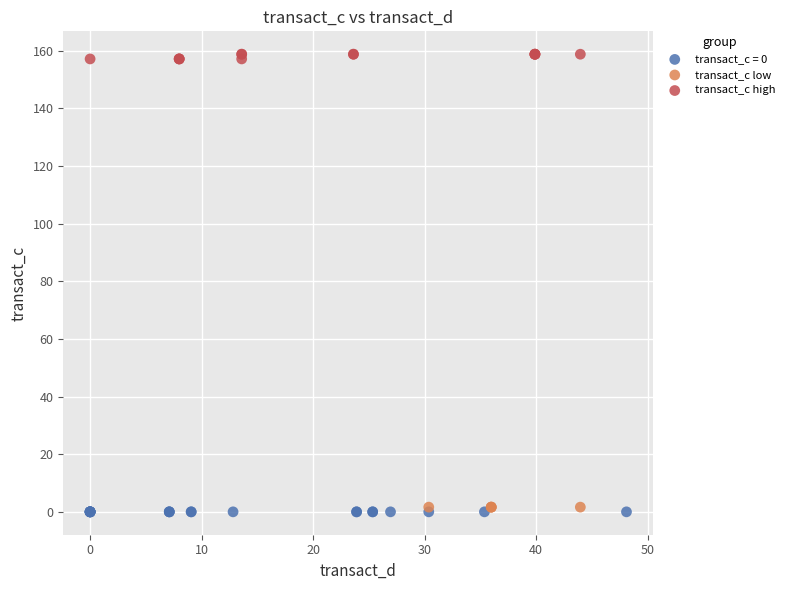

Which series contains the highest Y value?

transact_c high